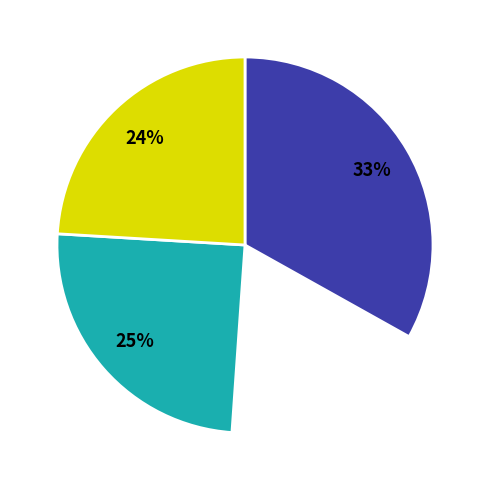

Combined, do 2019Q4 and 2022Q4 account for over 50%?

No